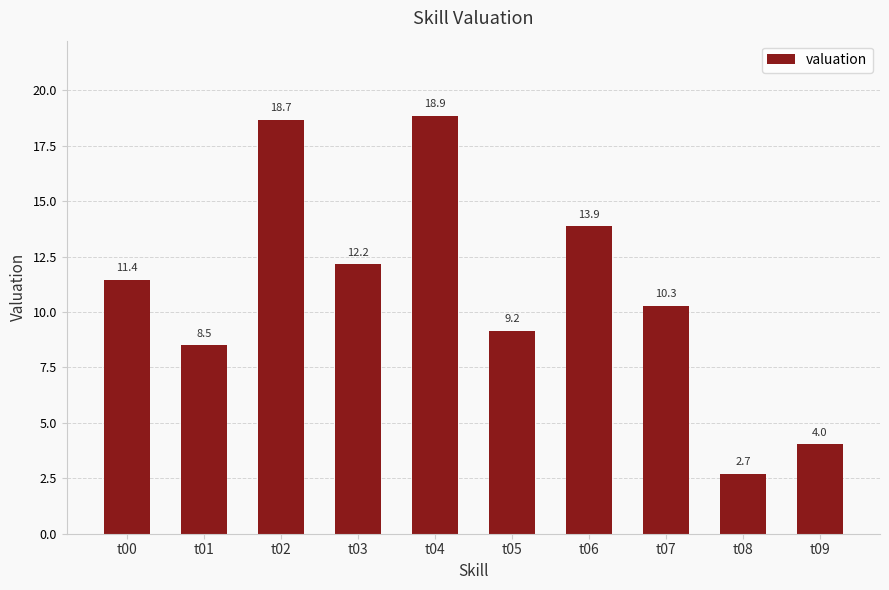

Does the chart contain any negative values?

No